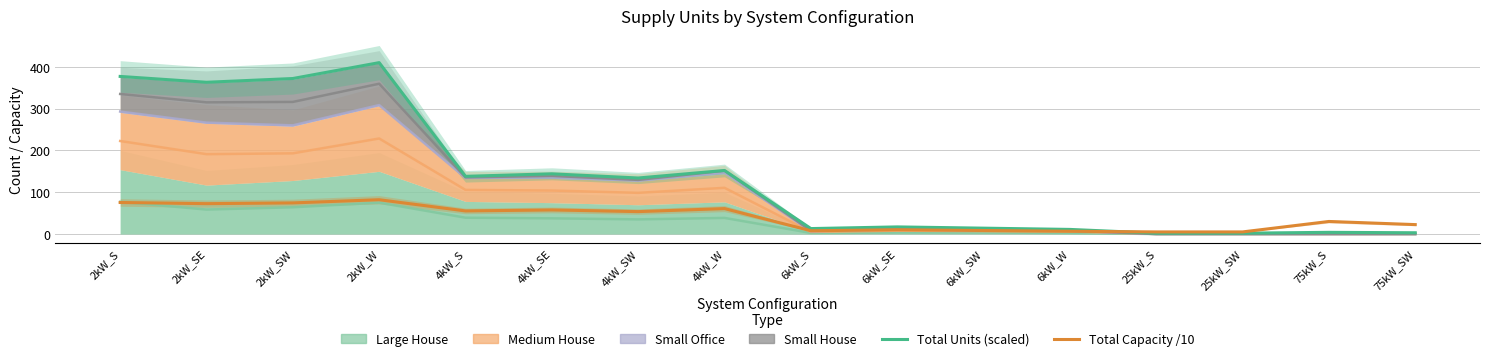

Which category has the lowest value in the Total Units (scaled) series?

25kW_S